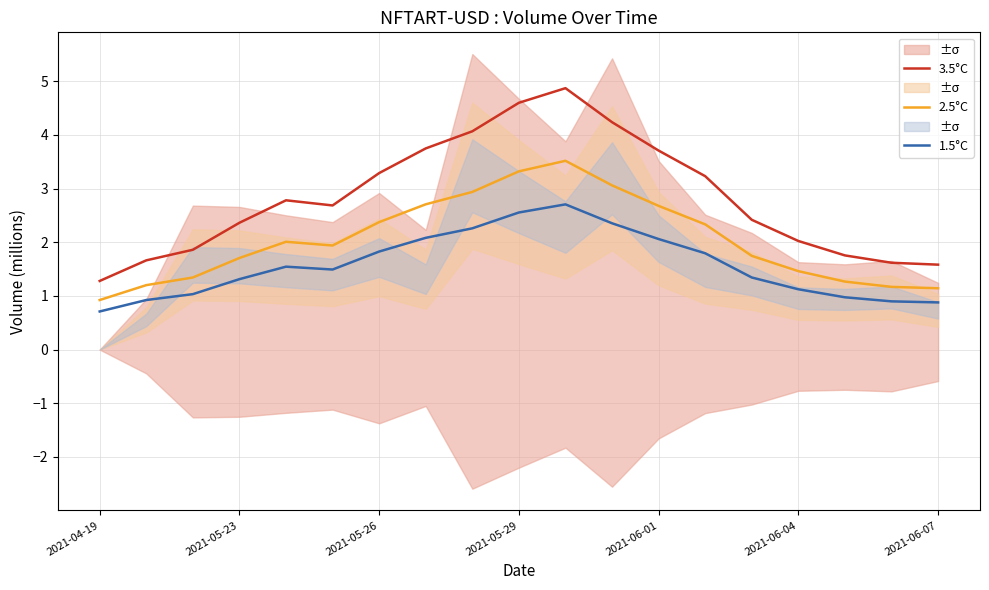

Is this an area chart (filled region under the line)?

No